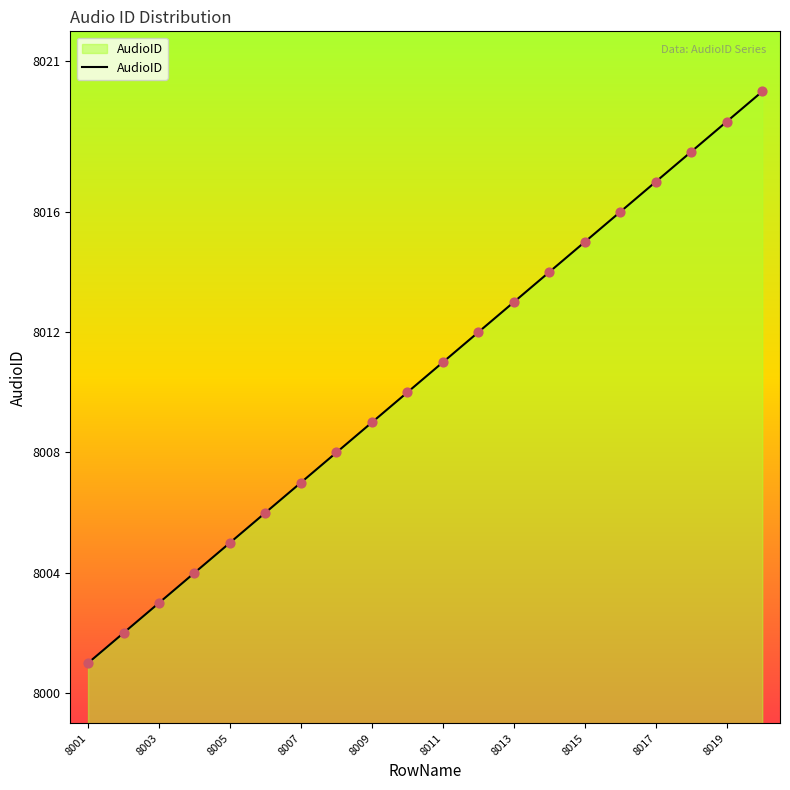

What is the maximum value shown in the chart?

8020